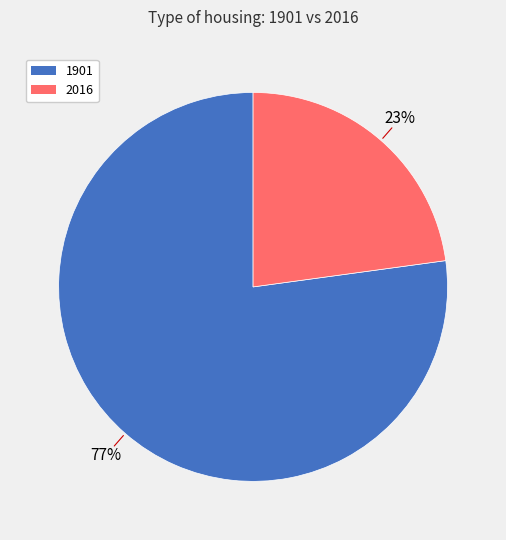

Does 2016 represent more than half of the total?

No